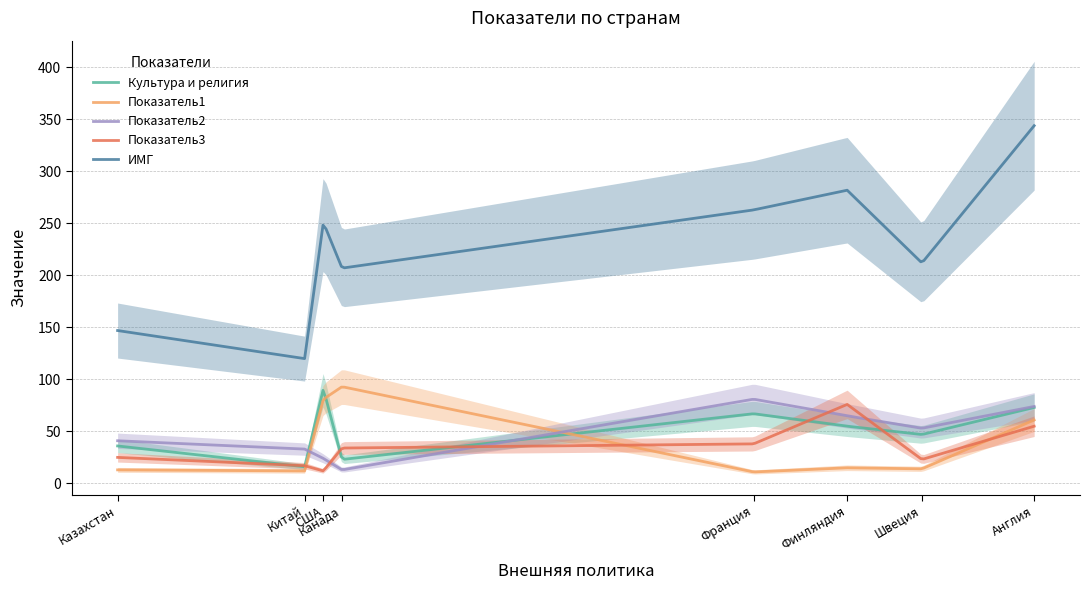

At which label does Показатель1 first exceed 15?

США